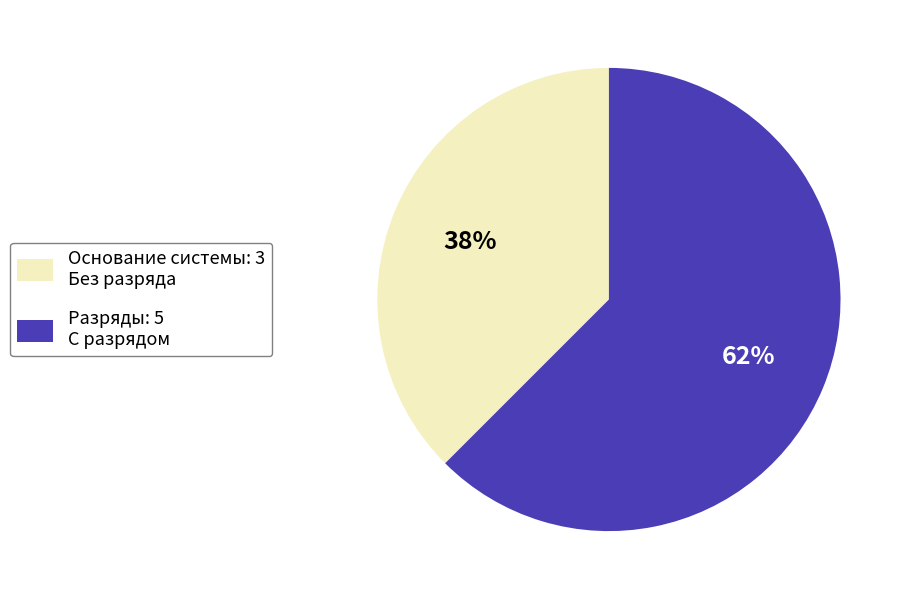

True or false: Основание системы: 3 accounts for 38% of the total.

True